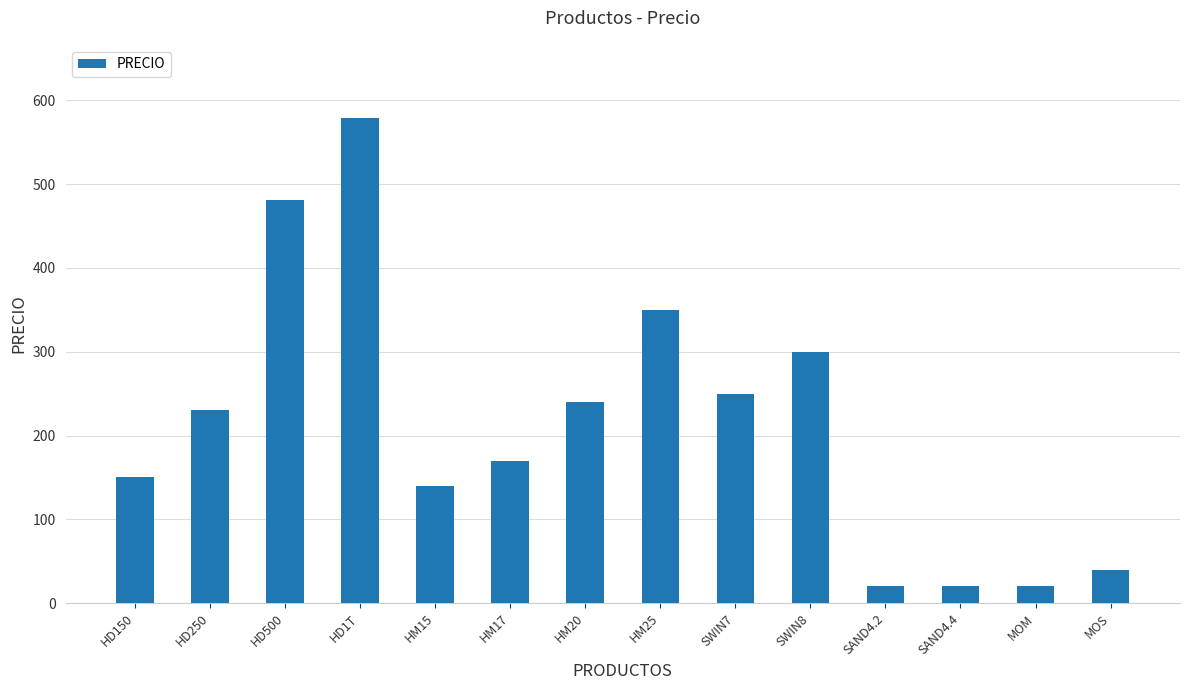

The chart shows a value of 220.0 at HD500. True or false?

False